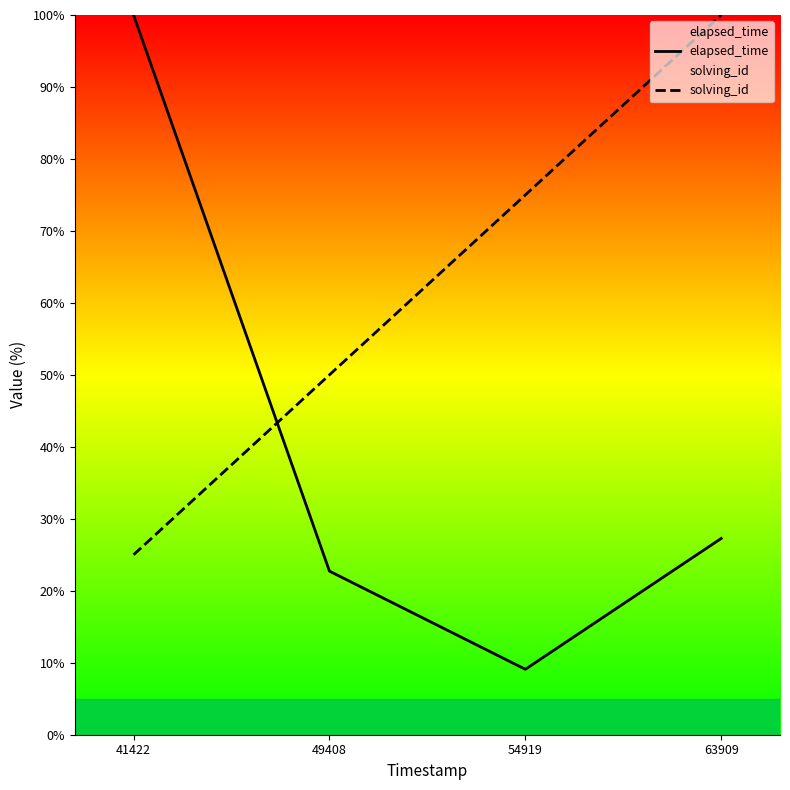

Is the value of solving_id at 49408 greater than the value of elapsed_time at 41422?

No